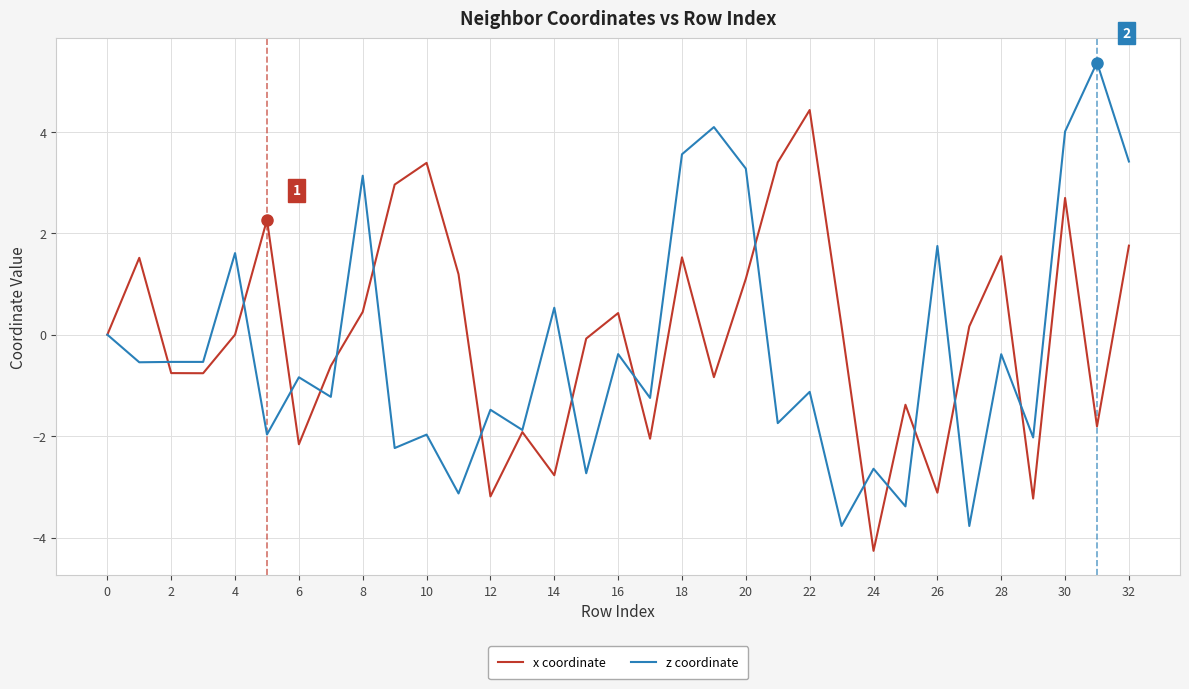

Rank the series by their average value, from highest to lowest.

x coordinate, z coordinate